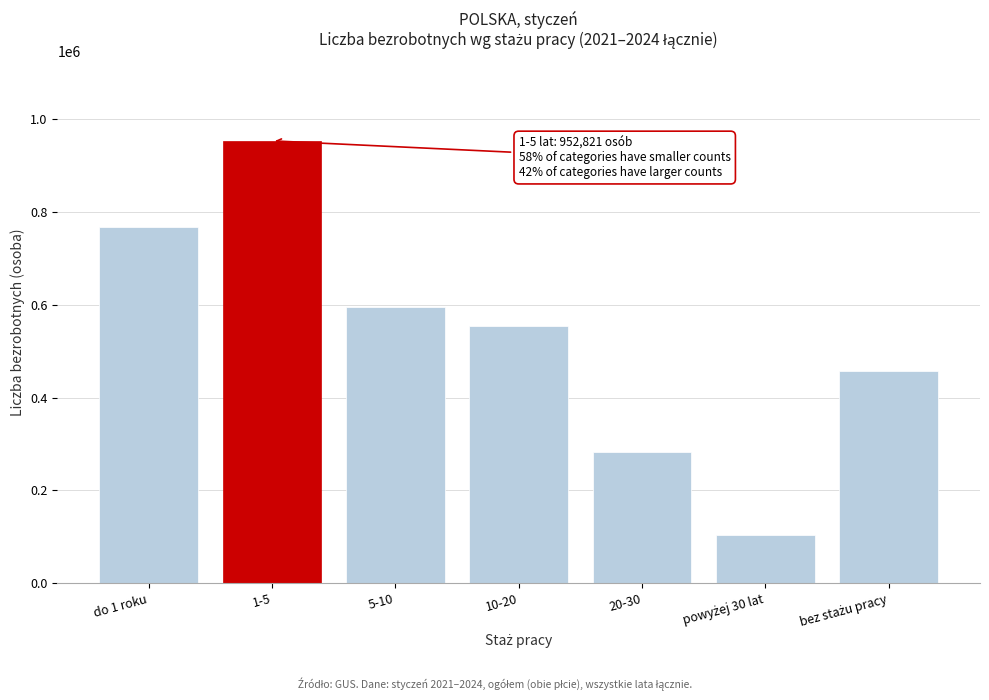

Reading left to right, list all the values displayed in this chart.

767726	952821	593929	553339	283534	104367	456413